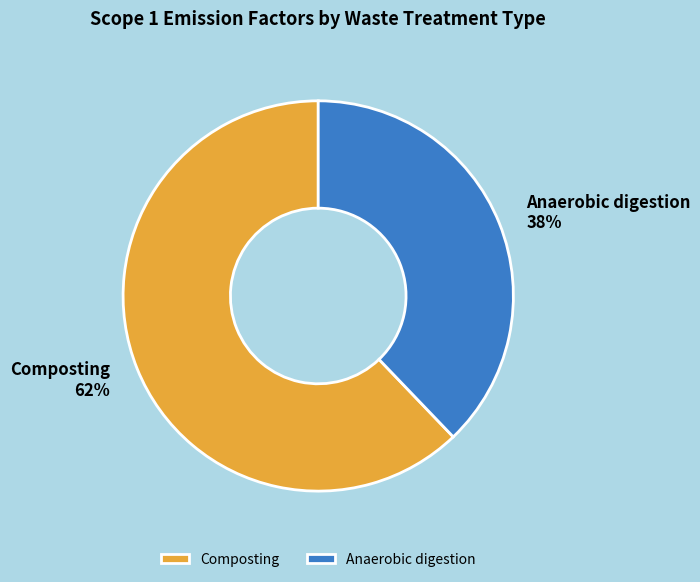

Combined, do Anaerobic digestion and Composting account for over 50%?

Yes